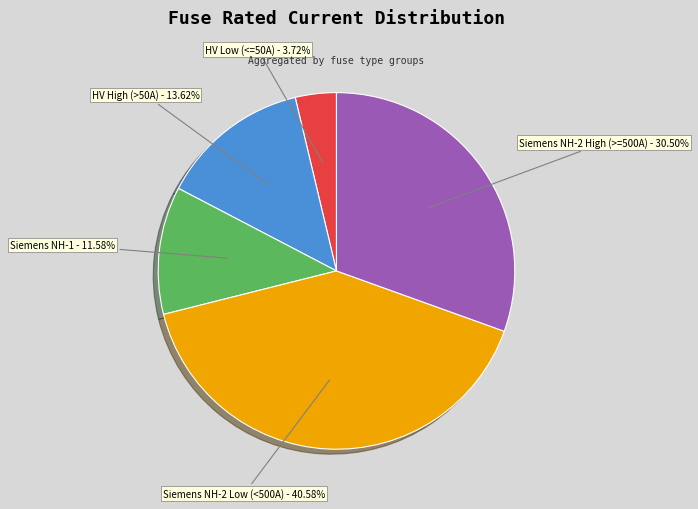

Does any single category account for the majority?

No